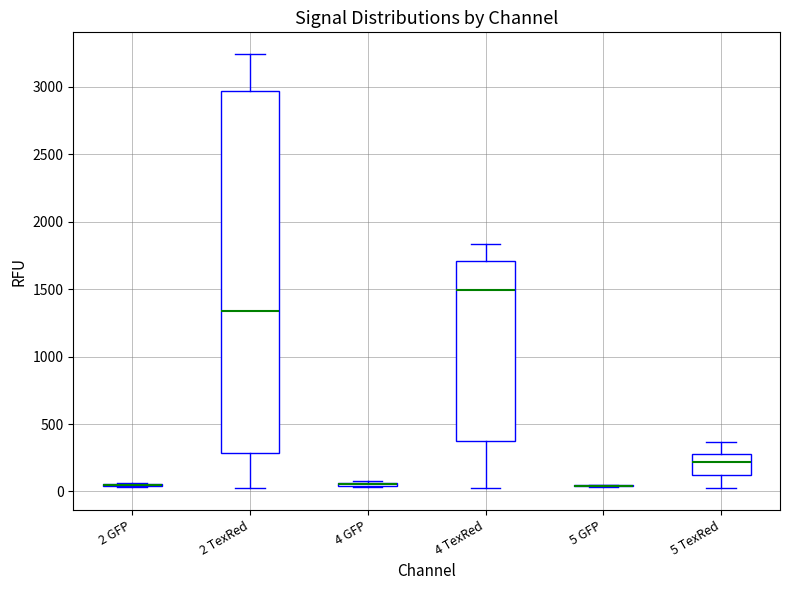

Where does the lower whisker of the box for 2 TexRed end on the y-axis? The values are not printed on the chart, so give them approximately, as read against the axis.

50